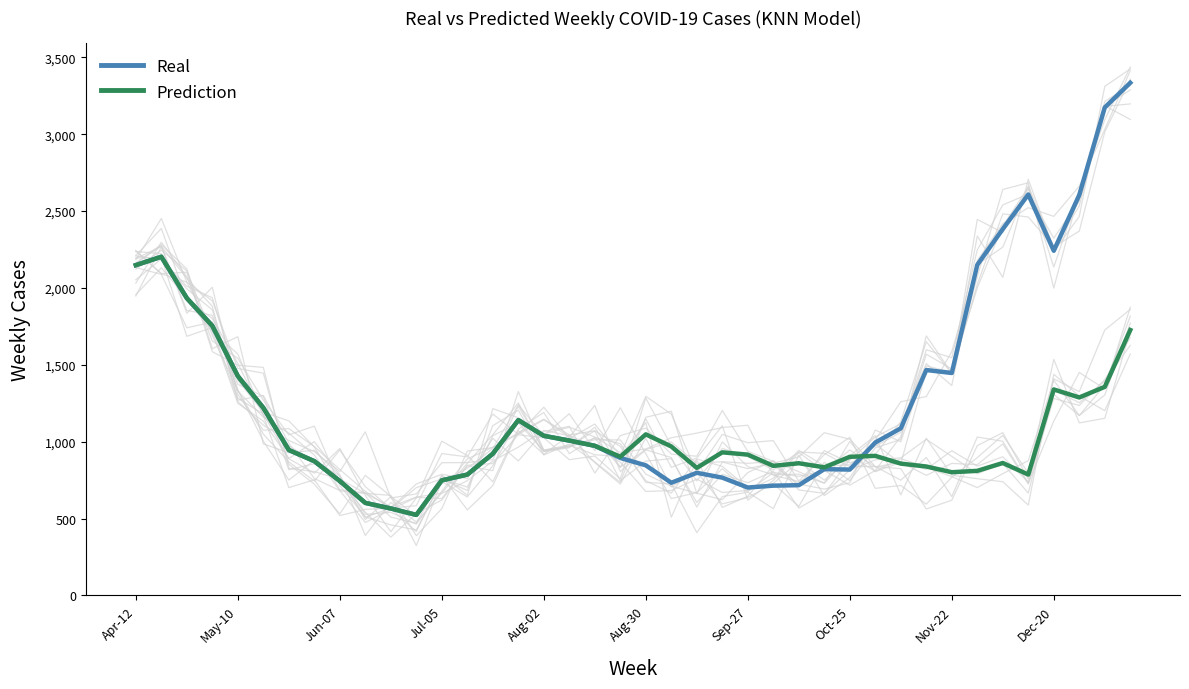

How many interior local peaks does the Real series have?

6